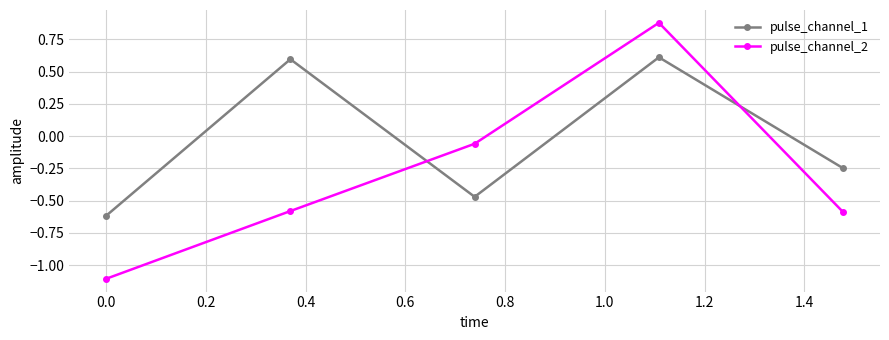

Rank the series by their average value, from lowest to highest.

pulse_channel_2, pulse_channel_1